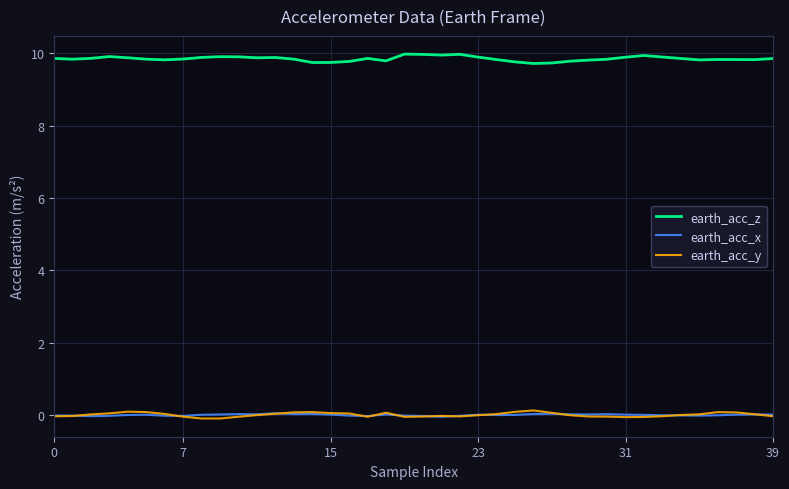

What is the lowest value of the earth_acc_z series?

9.7